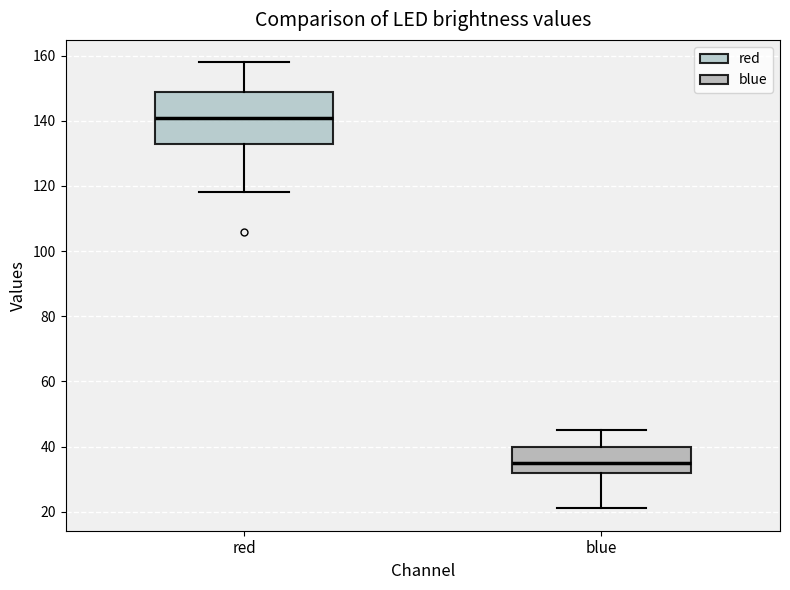

Reading left to right, read every box against the y-axis: the position of its median line, the range the box covers, and the ends of its whiskers. The values are not printed on the chart, so give them approximately, as read against the axis.

red: median 142, box 134 to 150, whiskers 118 to 158
blue: median 36, box 32 to 40, whiskers 22 to 46